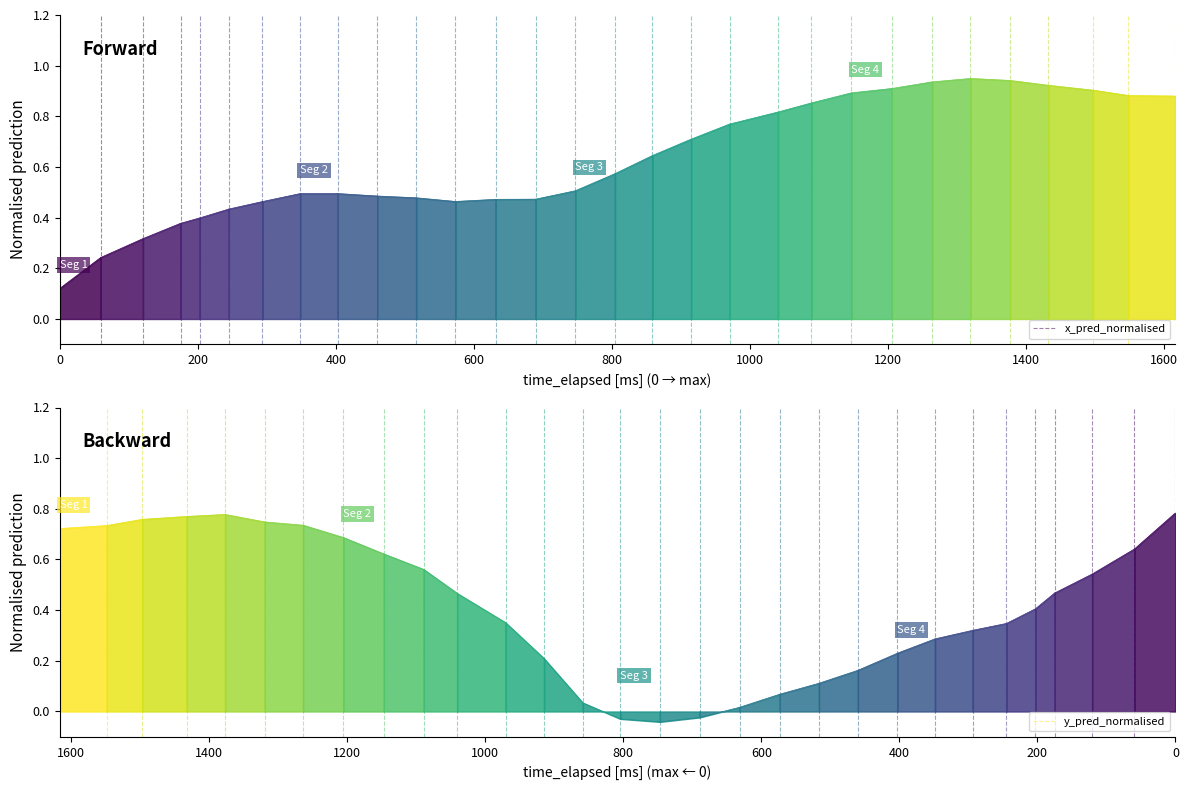

What is the minimum value for x_pred_normalised?

0.1